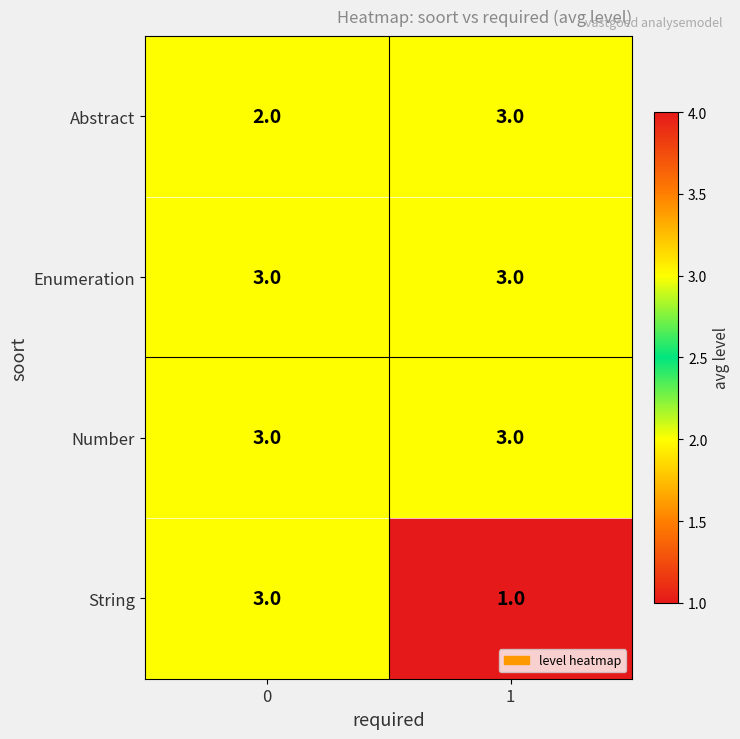

Which series has the largest range (max minus min)?

String